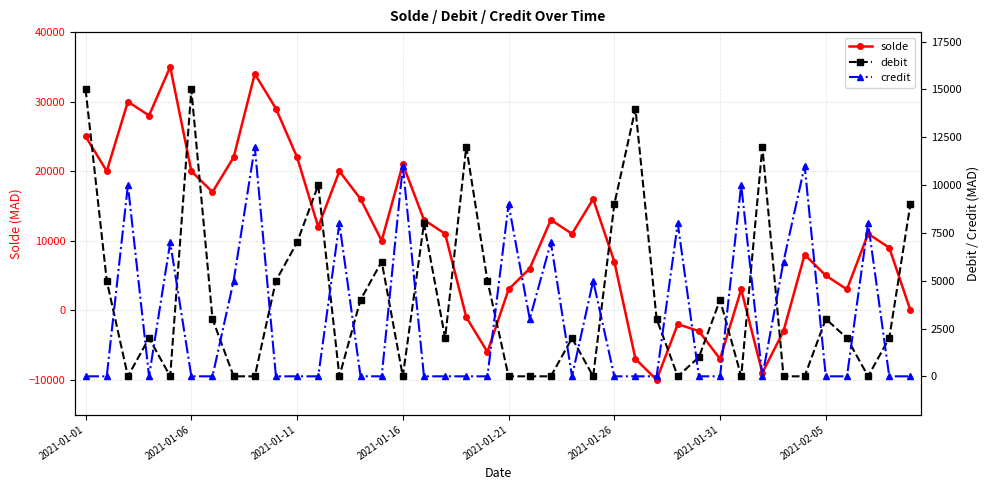

True or false: debit and solde cross at least once.

True